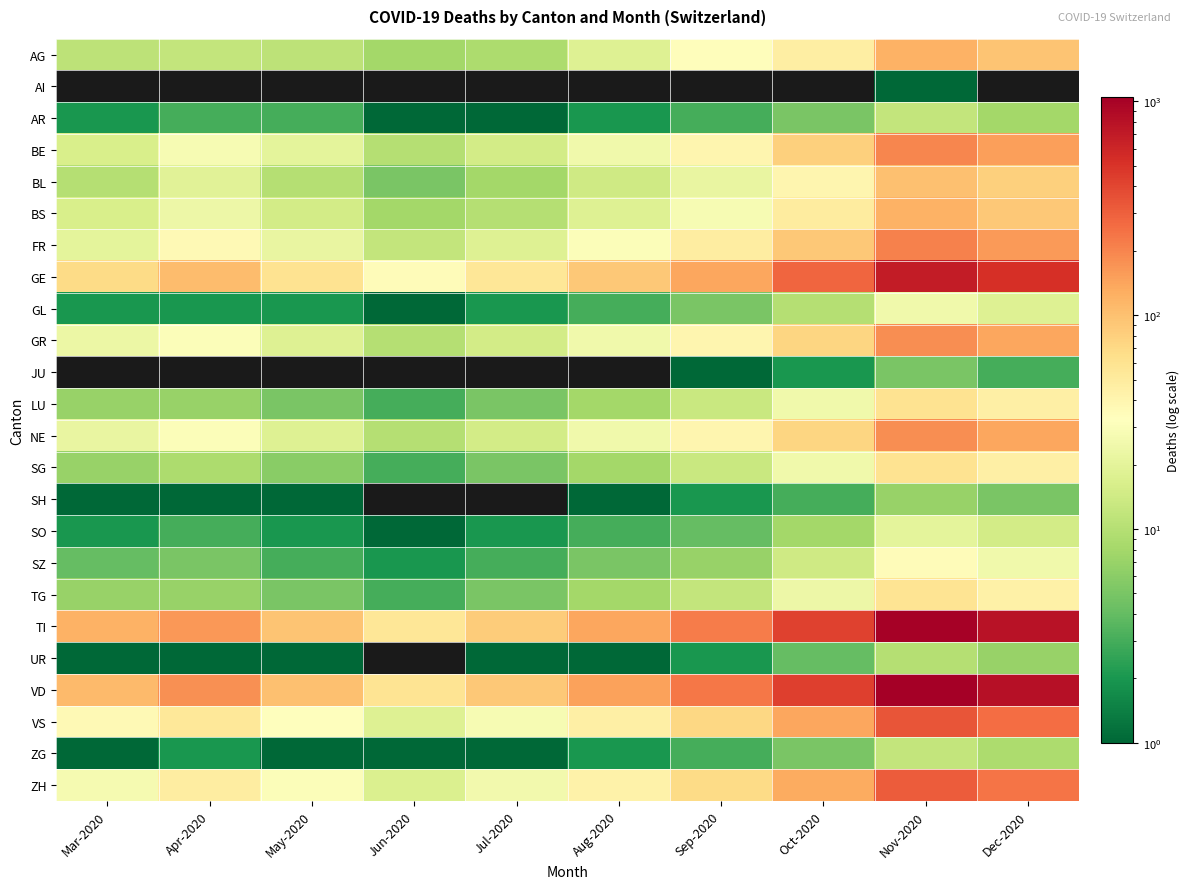

How many categories are shown in the chart?

10